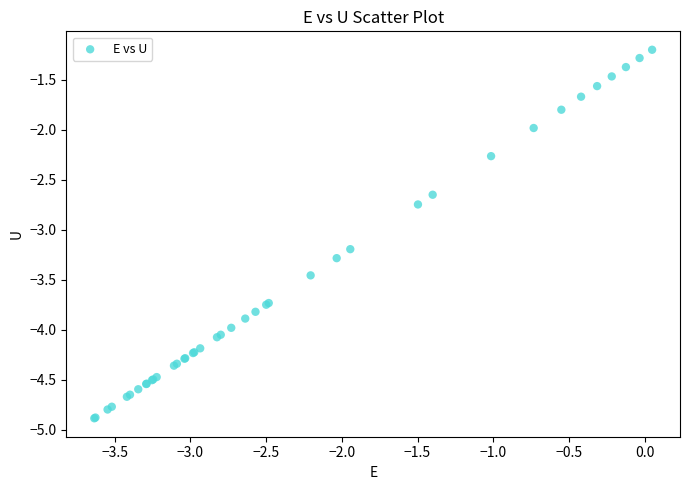

What Y value in the scatter plot is closest to -3?

-3.2